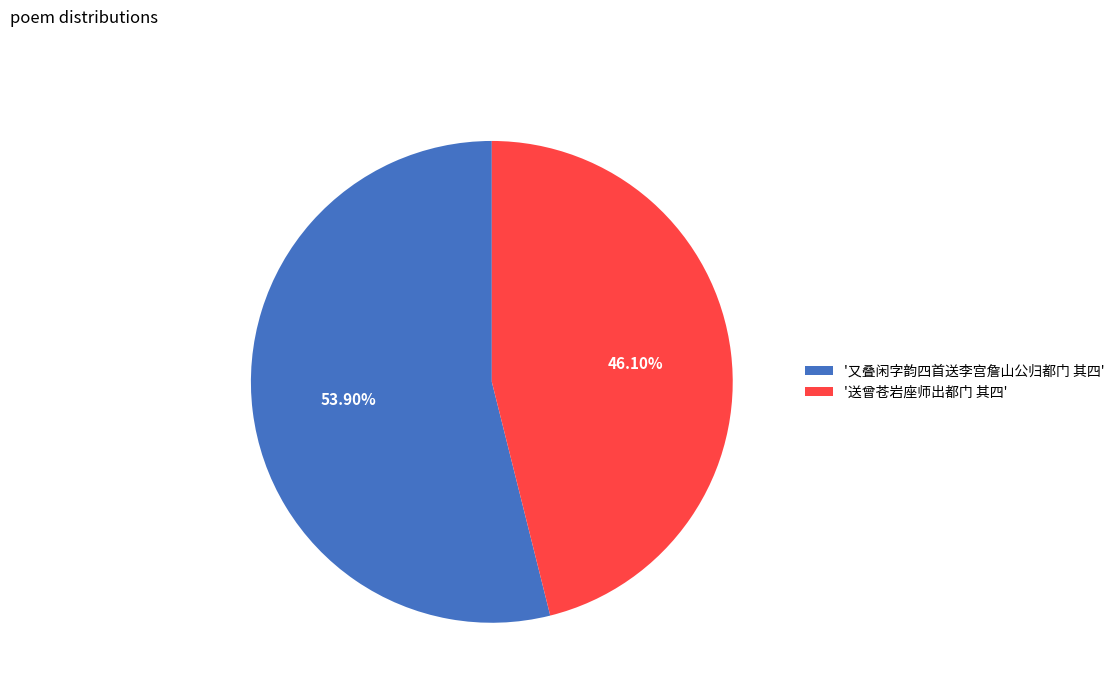

Rank the categories by value from highest to lowest.

'又叠闲字韵四首送李宫詹山公归都门 其四', '送曾苍岩座师出都门 其四'